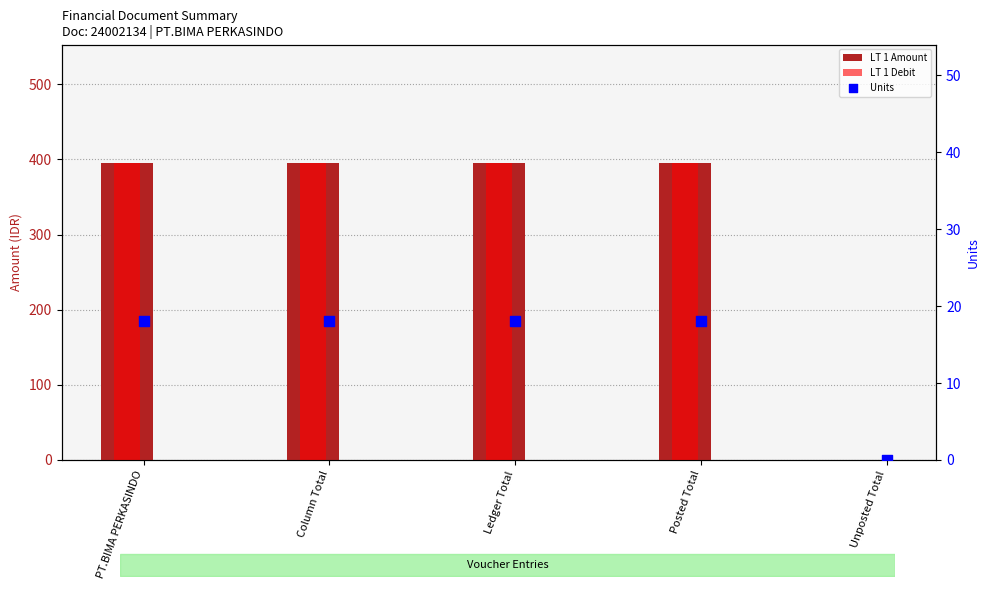

Which series reaches the maximum Y coordinate?

LT 1 Amount